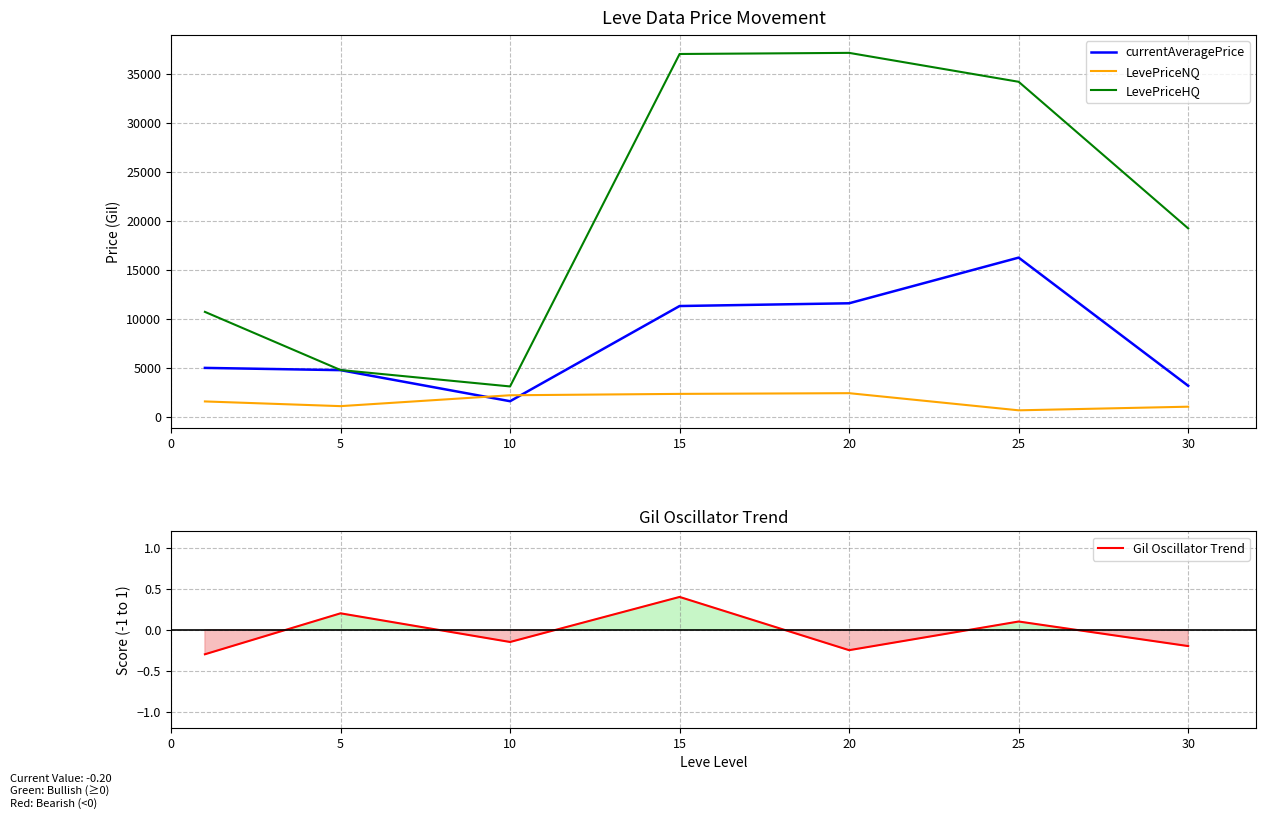

What is the difference between the maximum and minimum values in the LevePriceNQ series?

1749.6